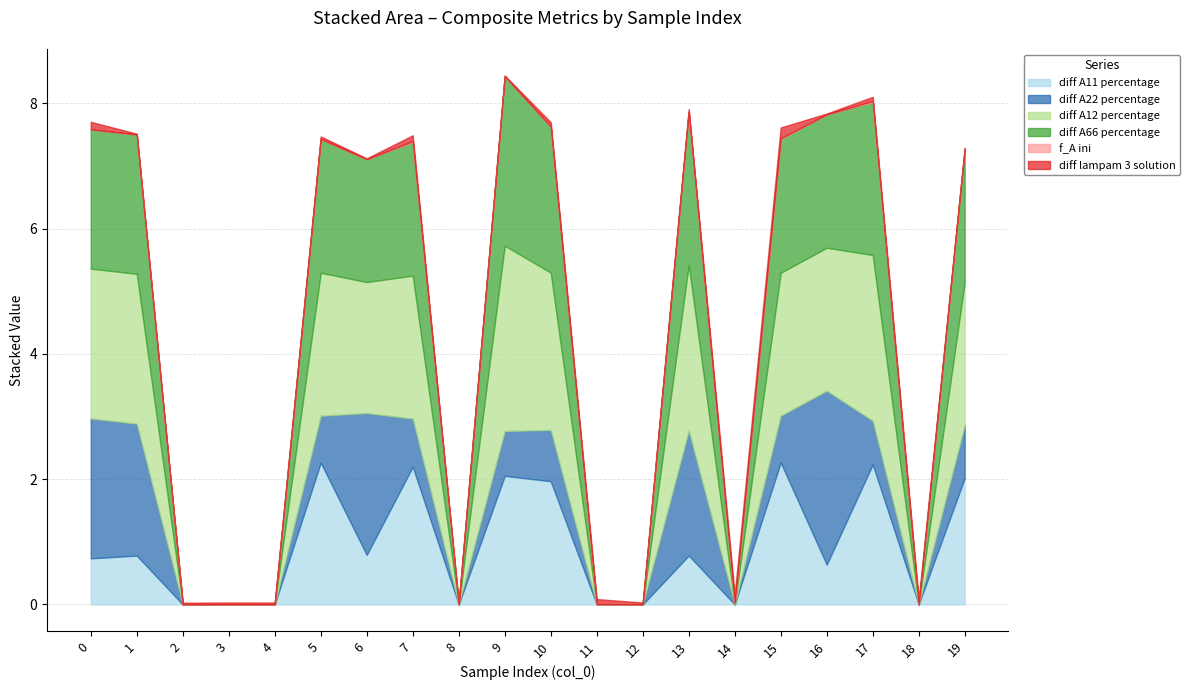

Is the value of diff A66 percentage at 0 greater than the value of diff A11 percentage at 7?

Yes